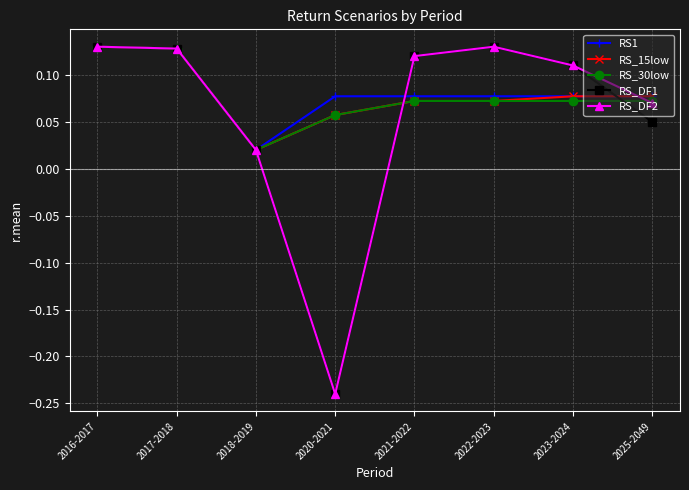

At which label does RS_DF1 first exceed 0?

2016-2017